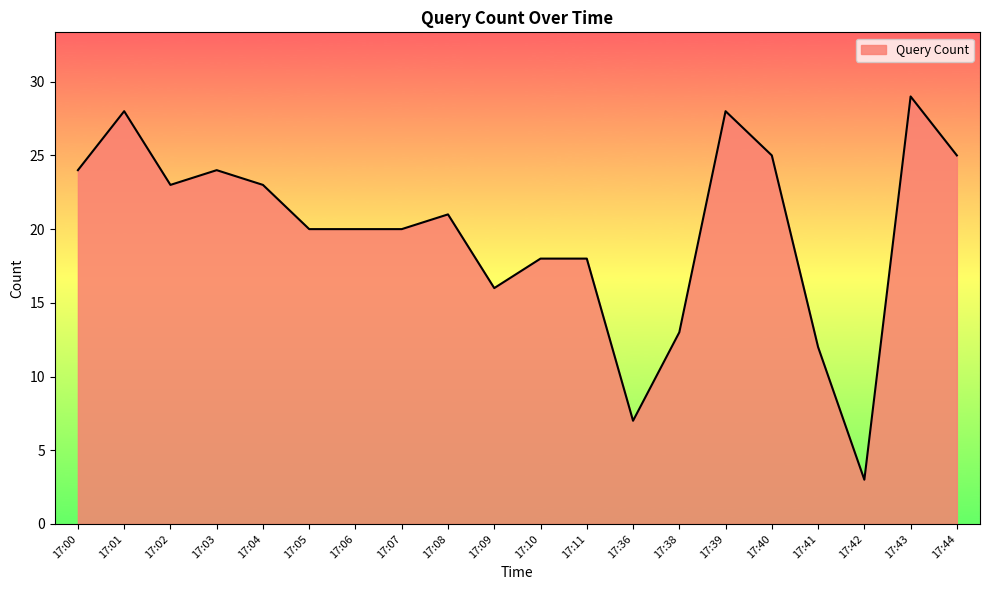

Where is the data nearest to the value 16?

17:09